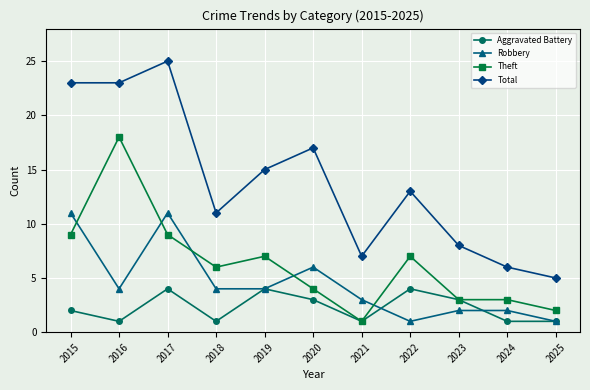

Reading right to left, list all the values displayed in this chart.

Aggravated Battery: 1	1	3	4	1	3	4	1	4	1	2
Robbery: 1	2	2	1	3	6	4	4	11	4	11
Theft: 2	3	3	7	1	4	7	6	9	18	9
Total: 5	6	8	13	7	17	15	11	25	23	23